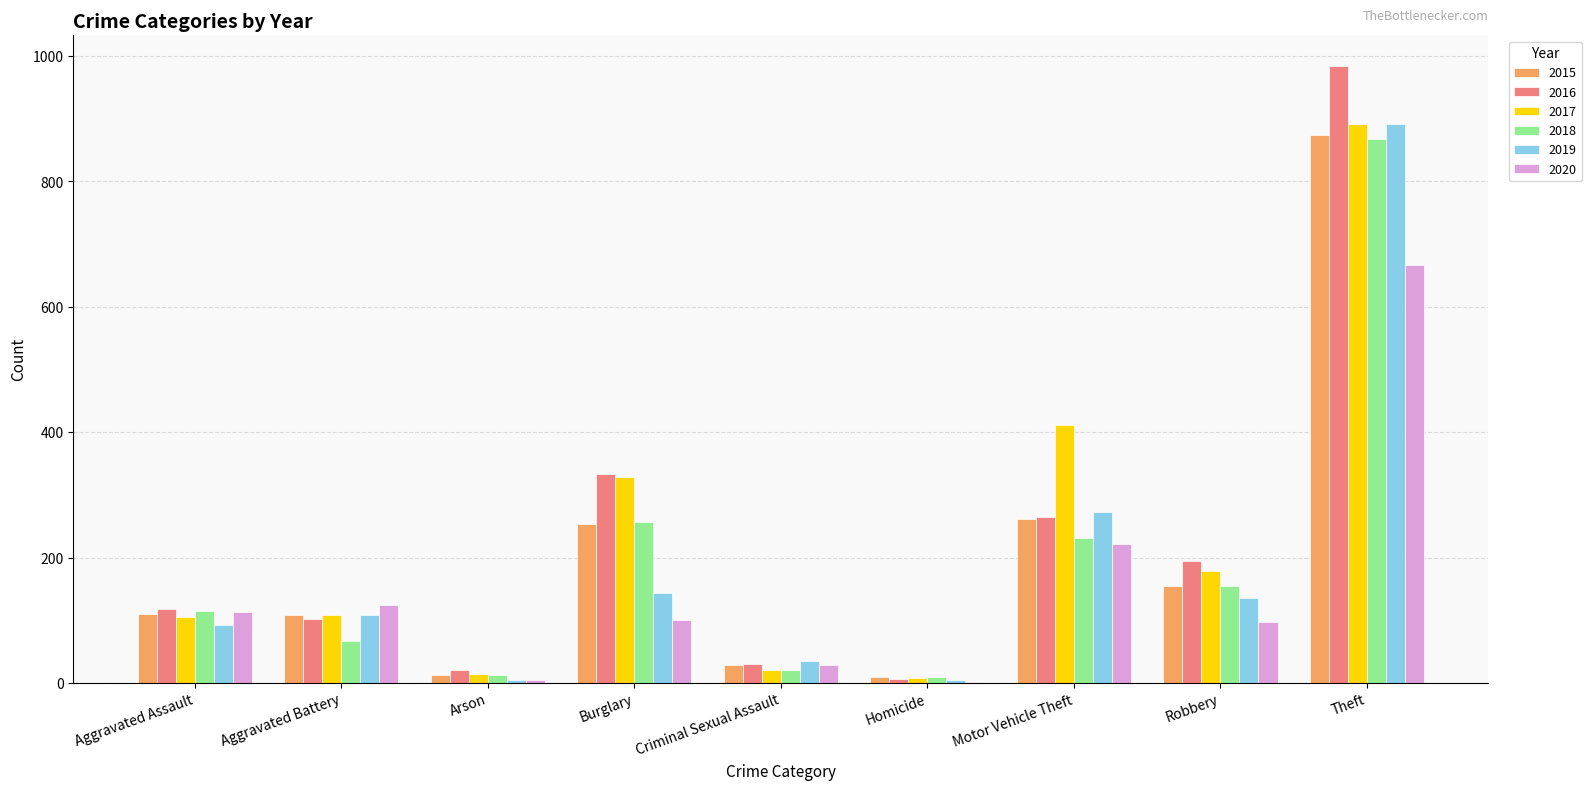

What are all the series names shown in the legend?

2015, 2016, 2017, 2018, 2019, 2020